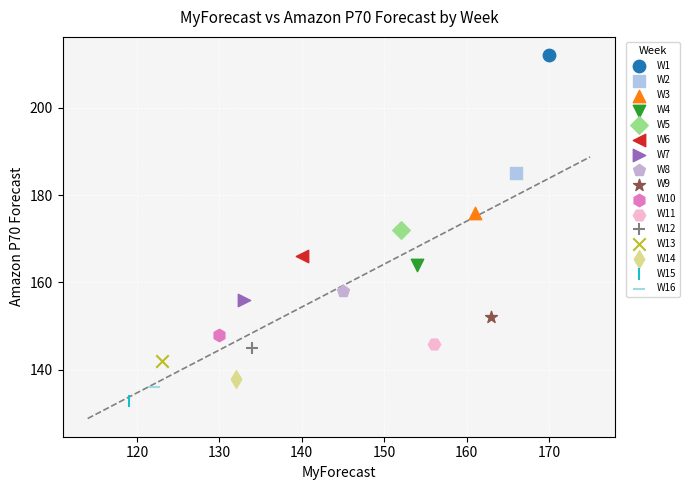

What are all the series names shown in the legend?

W1, W2, W3, W4, W5, W6, W7, W8, W9, W10, W11, W12, W13, W14, W15, W16